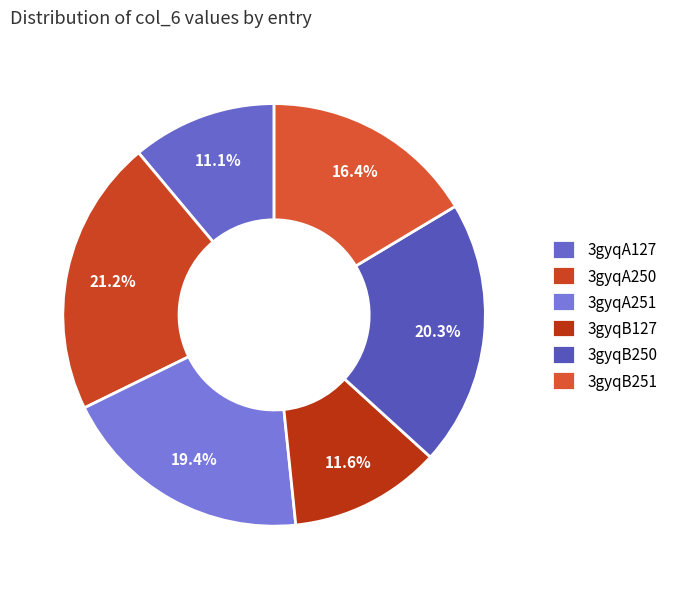

What percentage is the 3gyqA251 slice, to the nearest percent?

19%